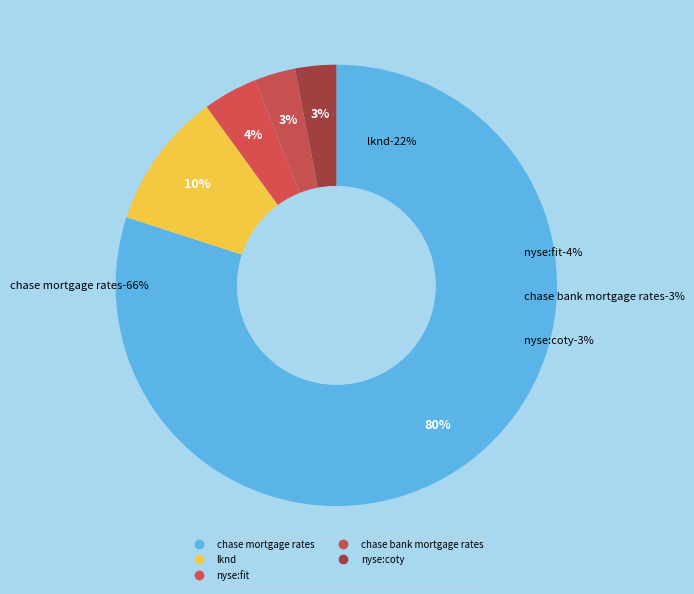

How many slices are in this pie chart?

5